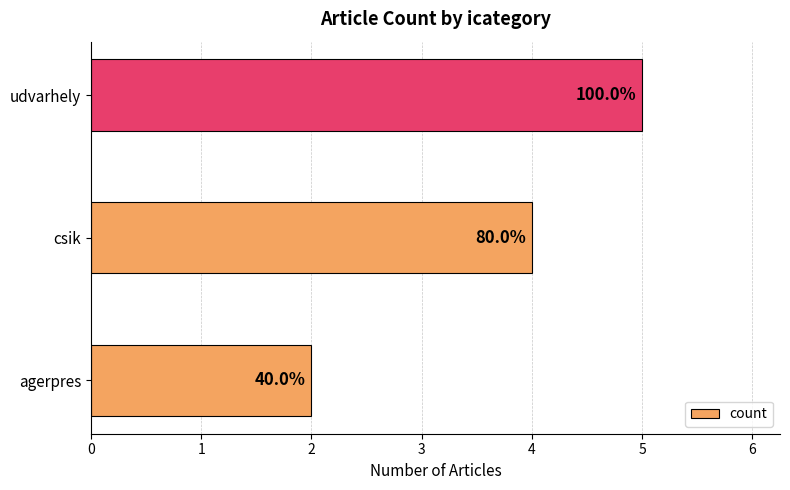

How many bars are there in total?

3